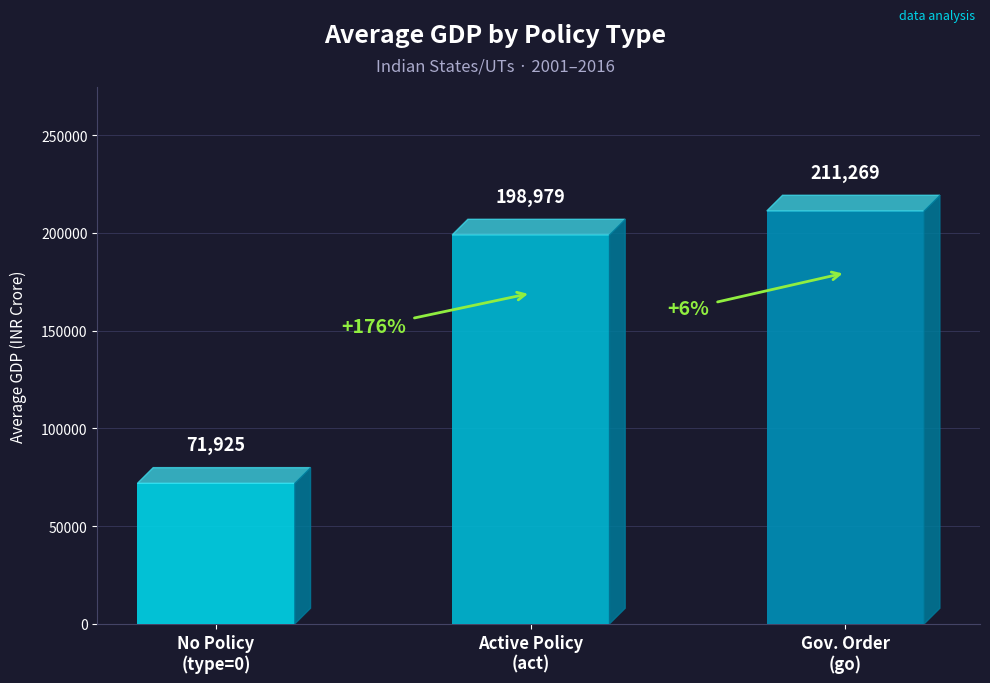

The chart shows a value of 267629 at Active Policy
(act). True or false?

False